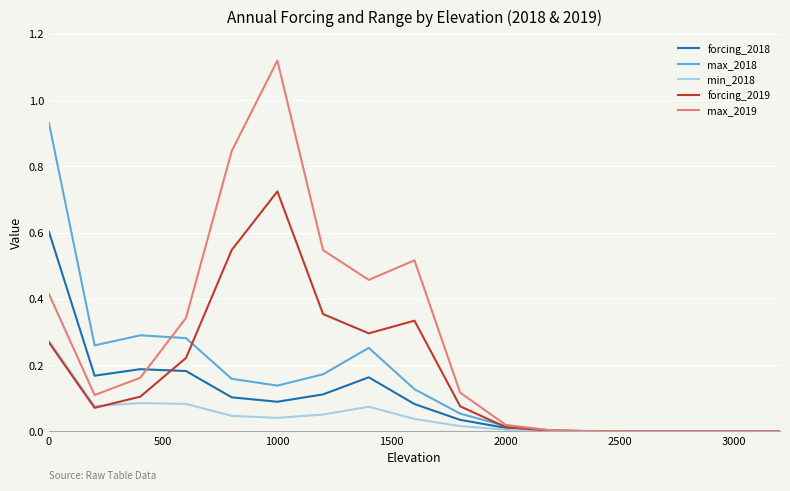

List the series in order of their peak value, lowest first.

min_2018, forcing_2018, forcing_2019, max_2018, max_2019